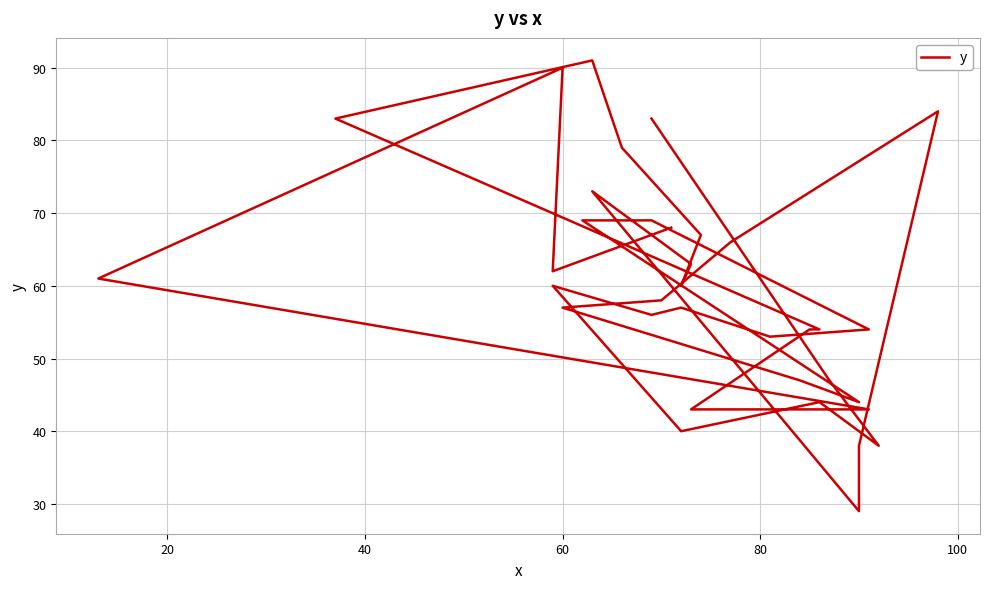

What is the sum of all values?

2224